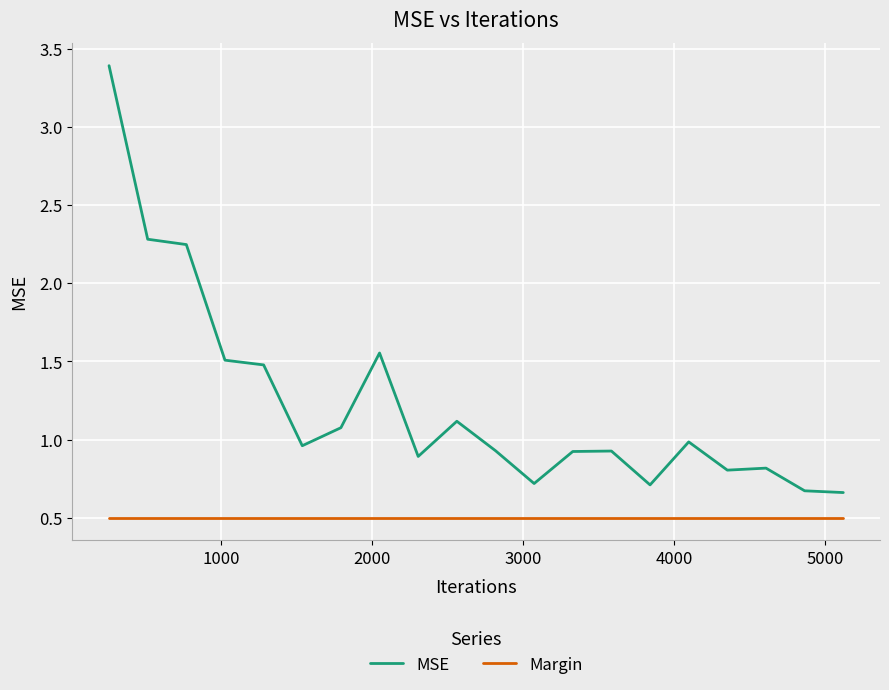

List the series in order of their peak value, highest first.

MSE, Margin